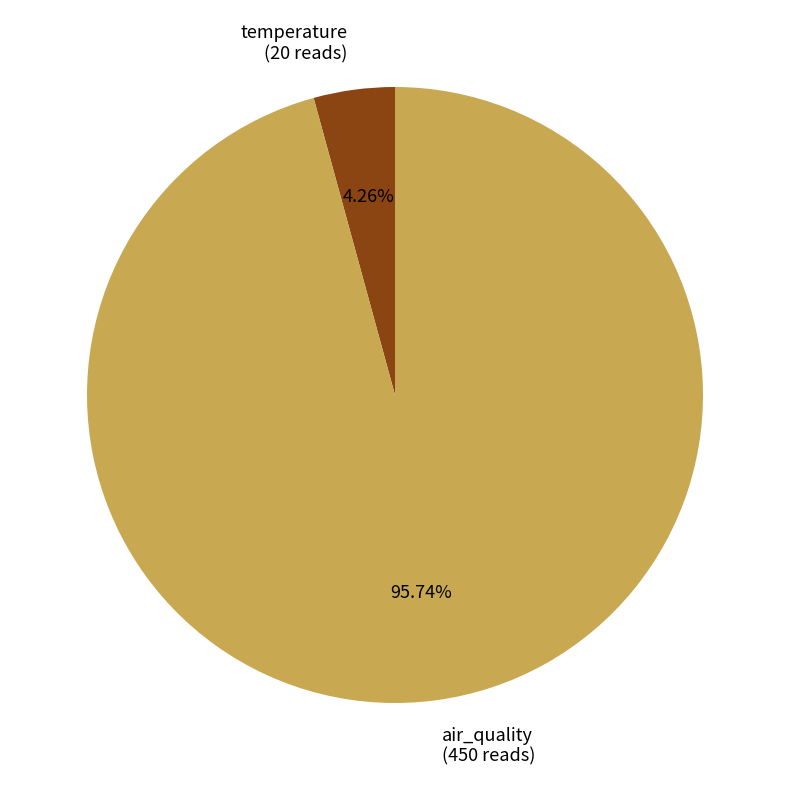

To the nearest percent, what portion does temperature represent?

4%